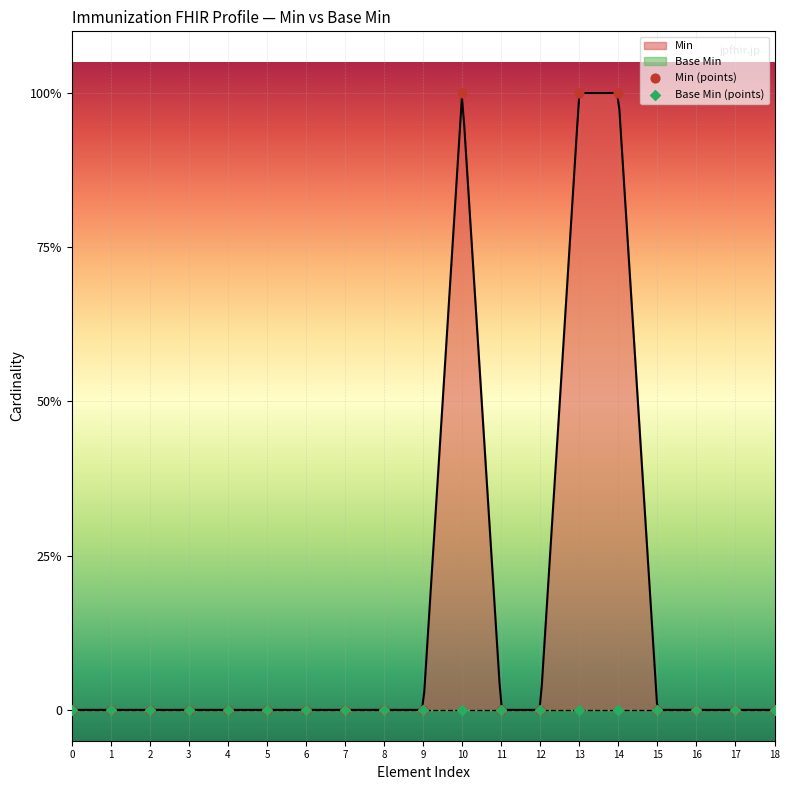

Which series has the widest spread of Y values?

Min (points)